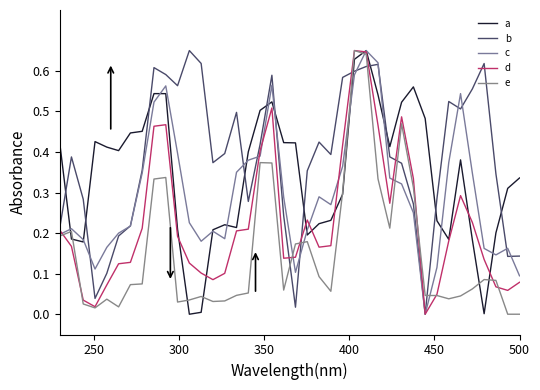

In a, how many points are lower than both neighbors (excluding endpoints)?

8